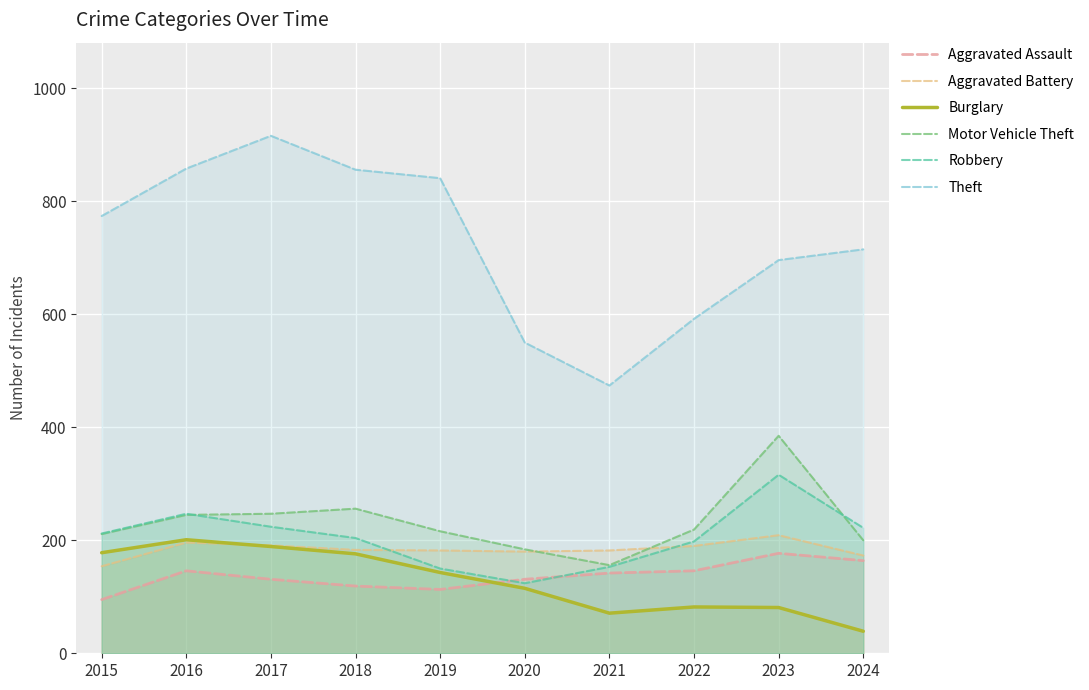

True or false: Motor Vehicle Theft has a value of 156 at 2021.

True